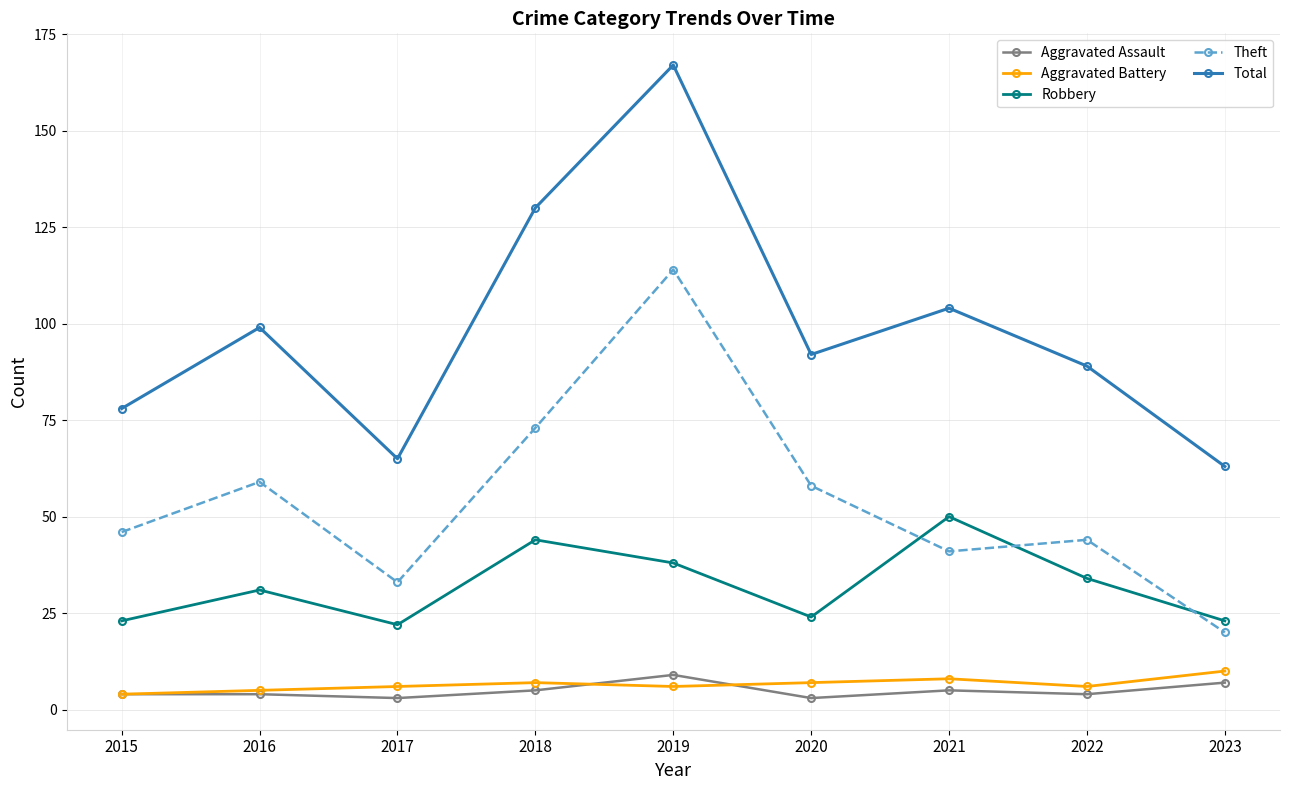

What is the difference between the maximum and minimum values in the Robbery series?

28